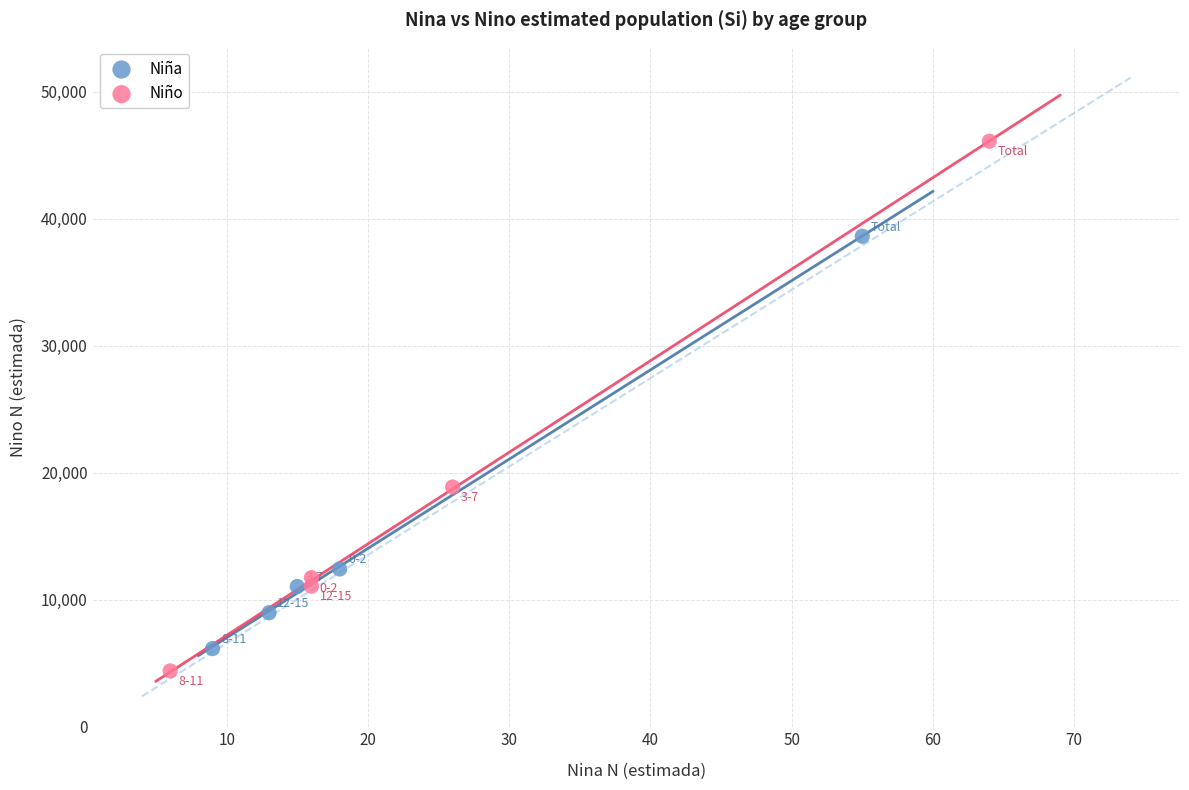

Which series contains the highest Y value?

Niño